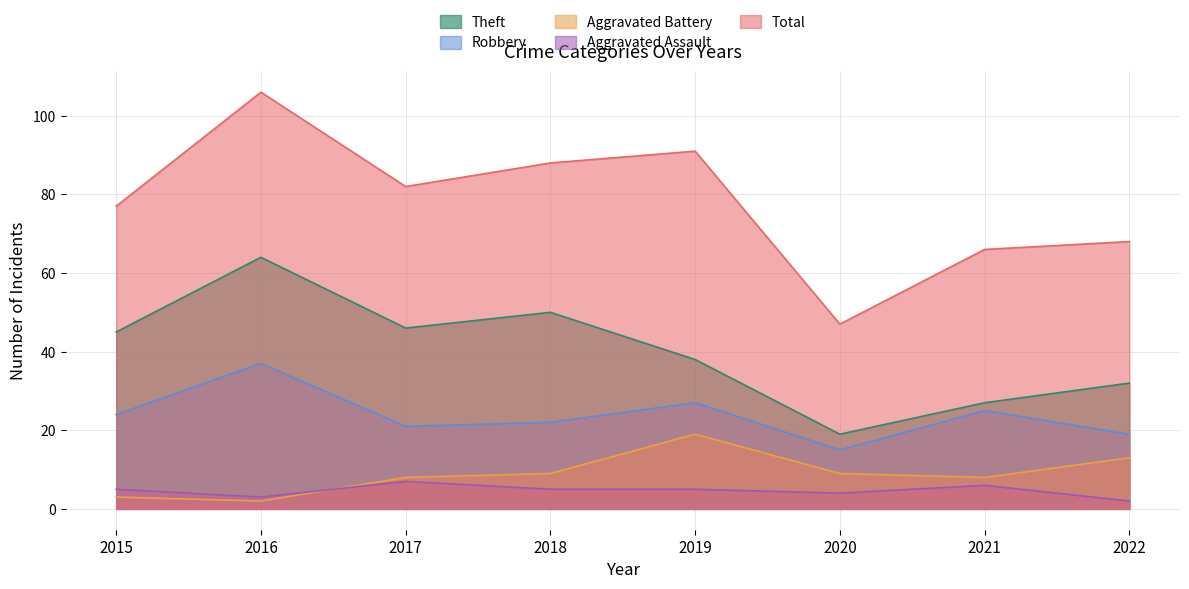

What is the difference between the second highest and minimum values in the Aggravated Assault series?

4